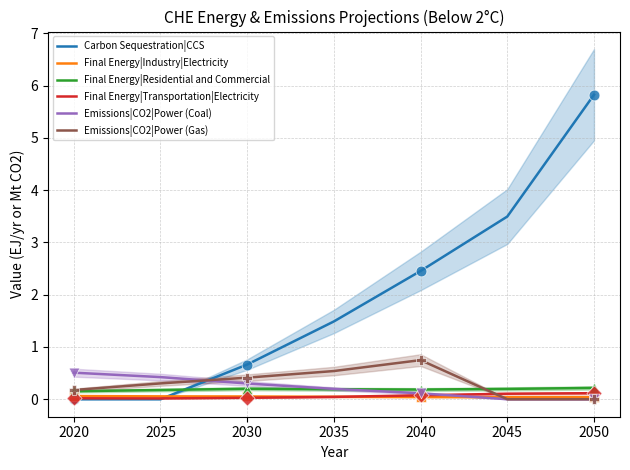

Which series has the largest Y range (max minus min)?

Carbon Sequestration|CCS